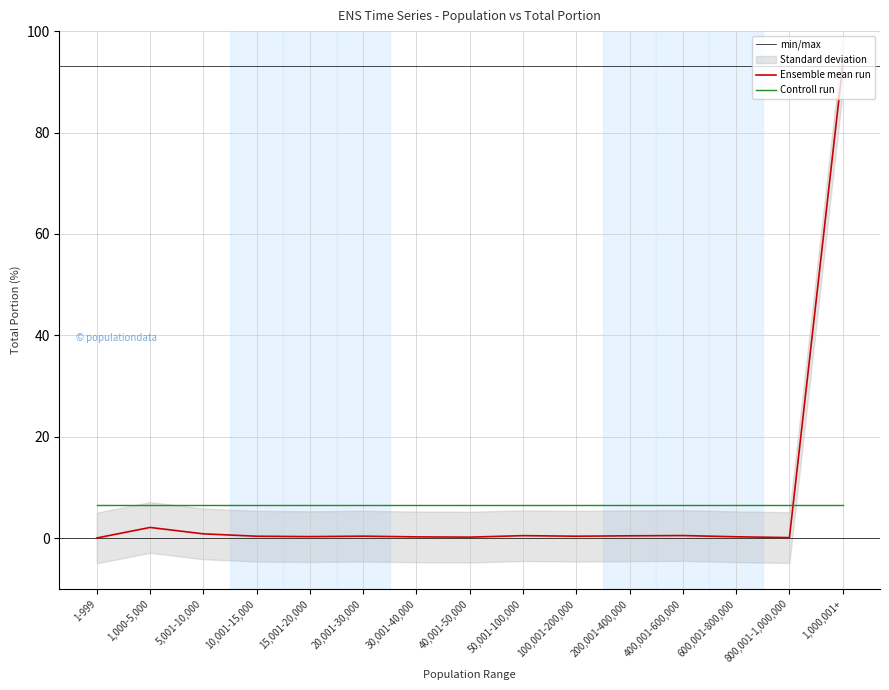

What is the difference between the second highest and second lowest values?

2.0